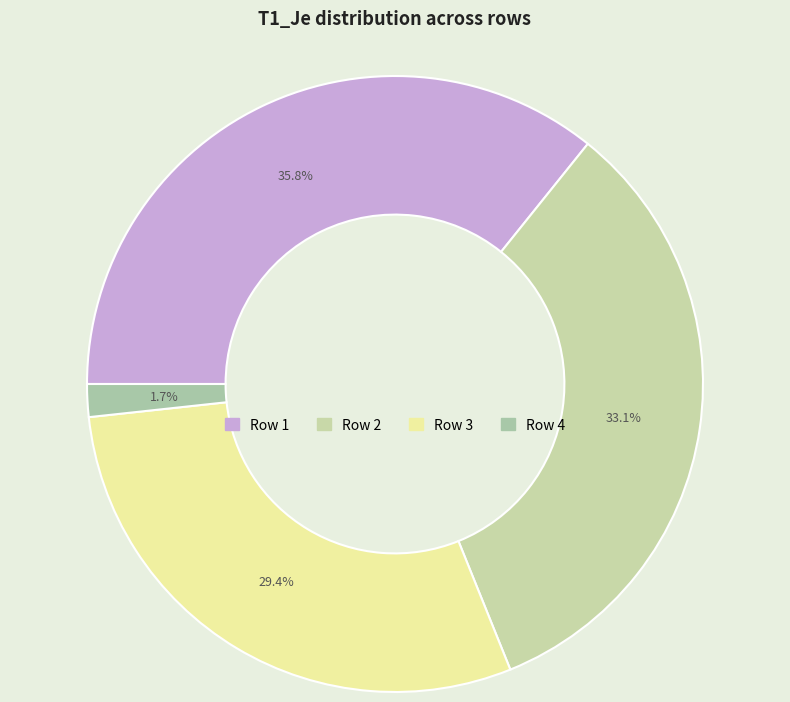

Rank the categories by value from lowest to highest.

4, 3, 2, 1